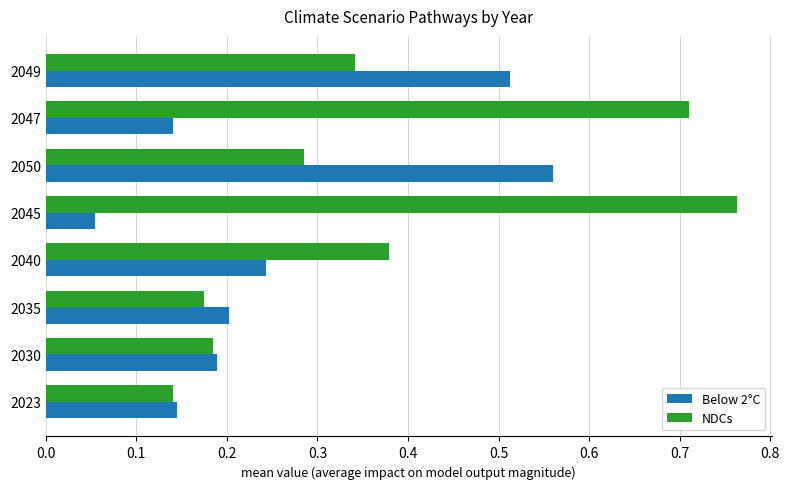

Is the value of NDCs at 2040 greater than the value of Below 2°C at 2050?

No